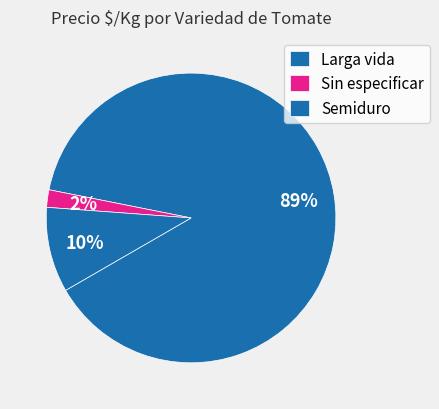

How many slices are in this pie chart?

3